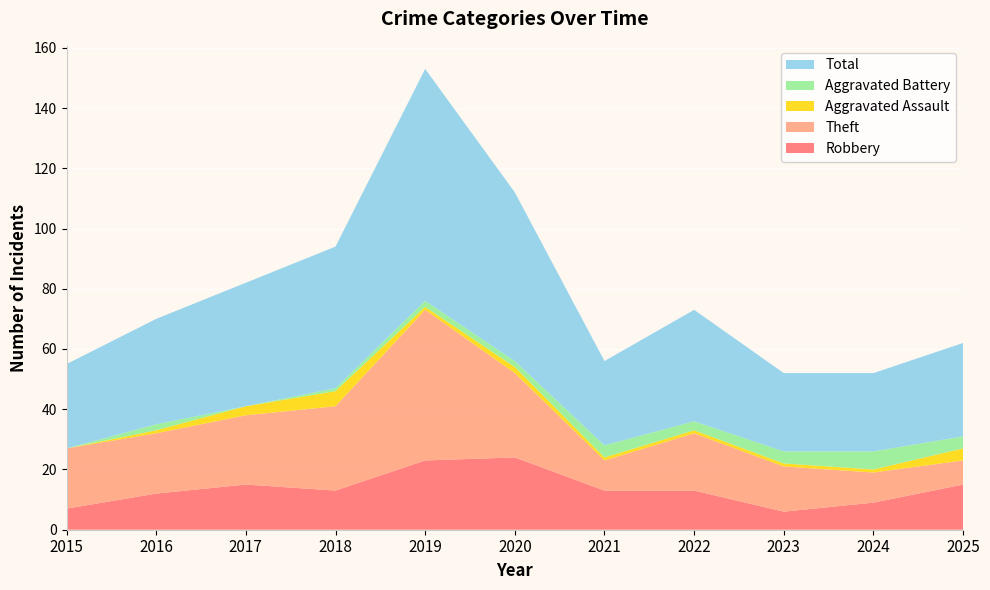

Reading left to right, list all the values displayed in this chart.

Robbery: 7	12	15	13	23	24	13	13	6	9	15
Theft: 20	20	23	28	50	28	10	19	15	10	8
Aggravated Assault: 0	1	3	5	1	2	1	1	1	1	4
Aggravated Battery: 0	2	0	1	2	2	4	3	4	6	4
Total: 28	35	41	47	77	56	28	37	26	26	31